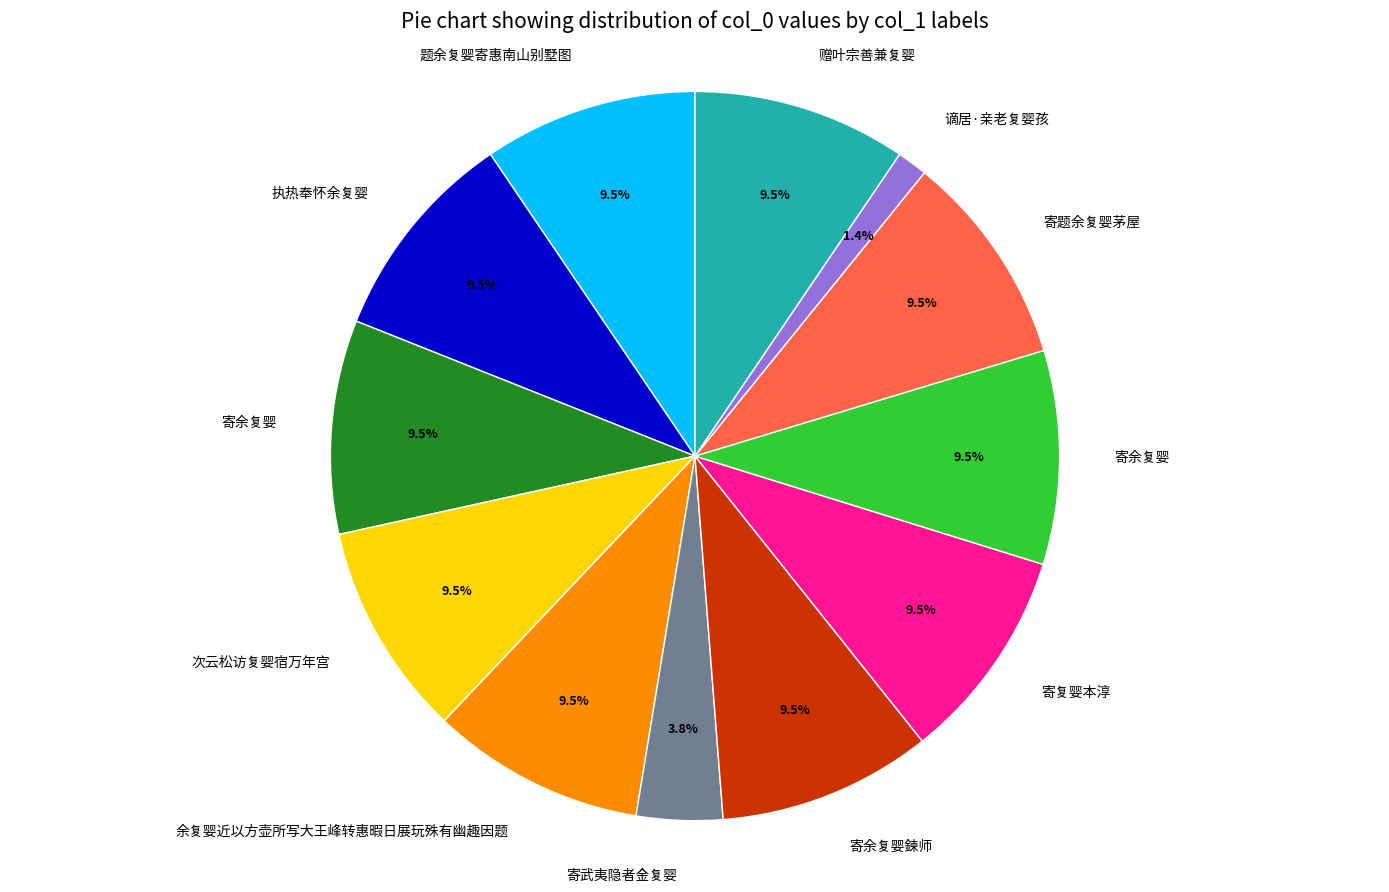

Is there any slice that represents more than half of the pie?

No